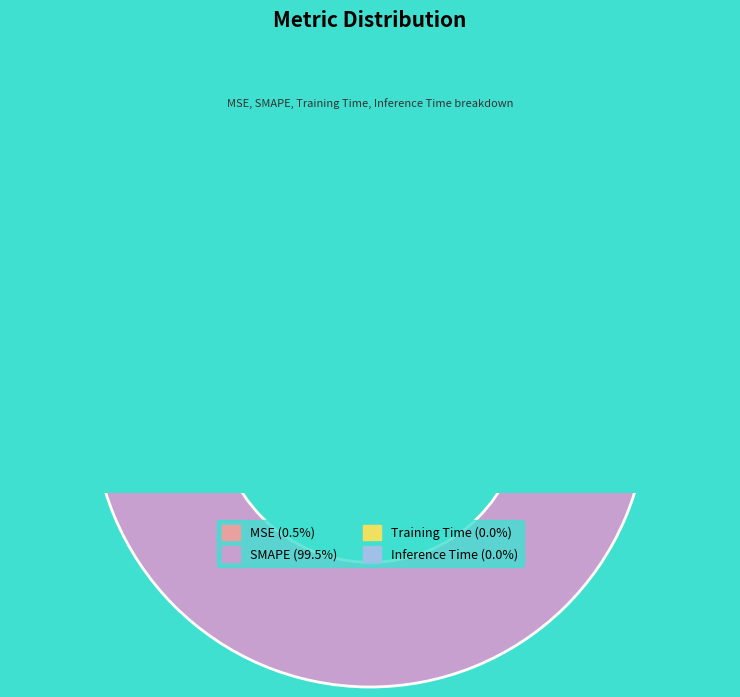

Is it true that Inference Time is 0% of the pie?

True